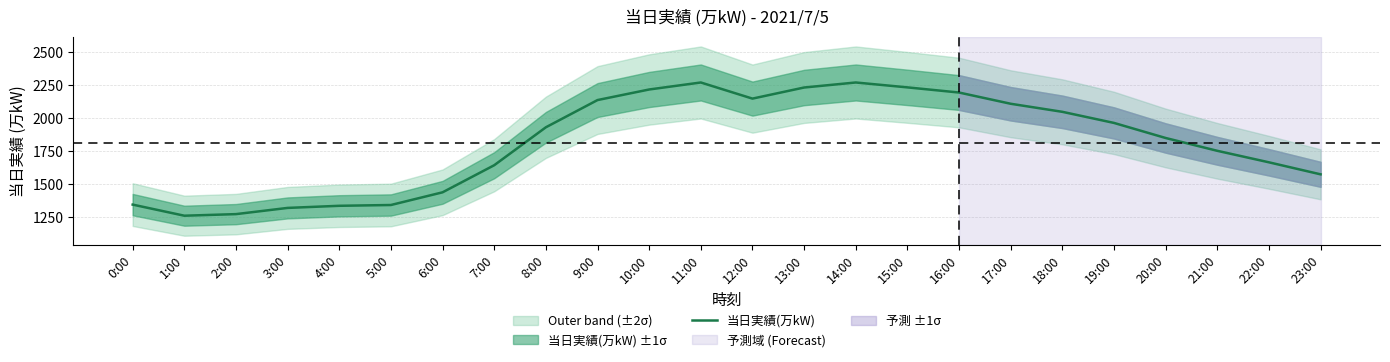

How many interior local peaks (higher than both neighbors) does the data have?

2